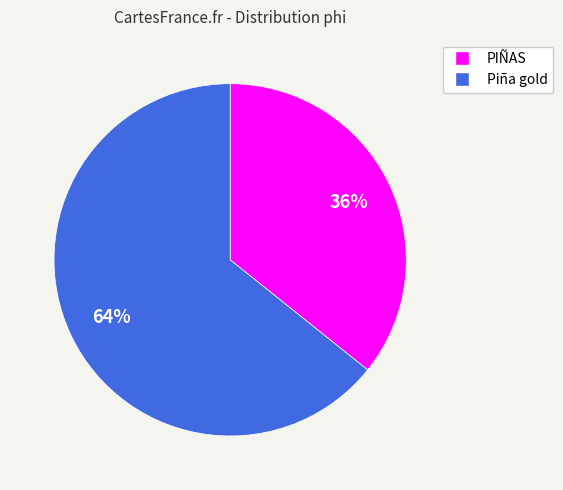

To the nearest percent, what is the average slice percentage?

50%